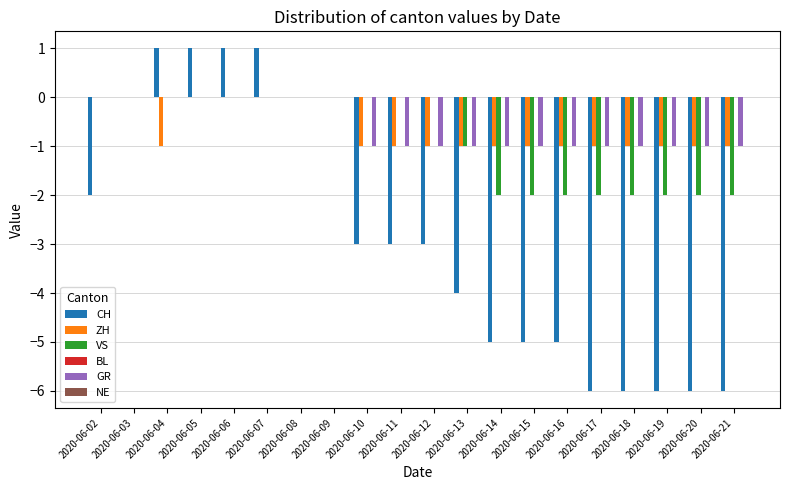

What is the maximum value shown in the chart?

1